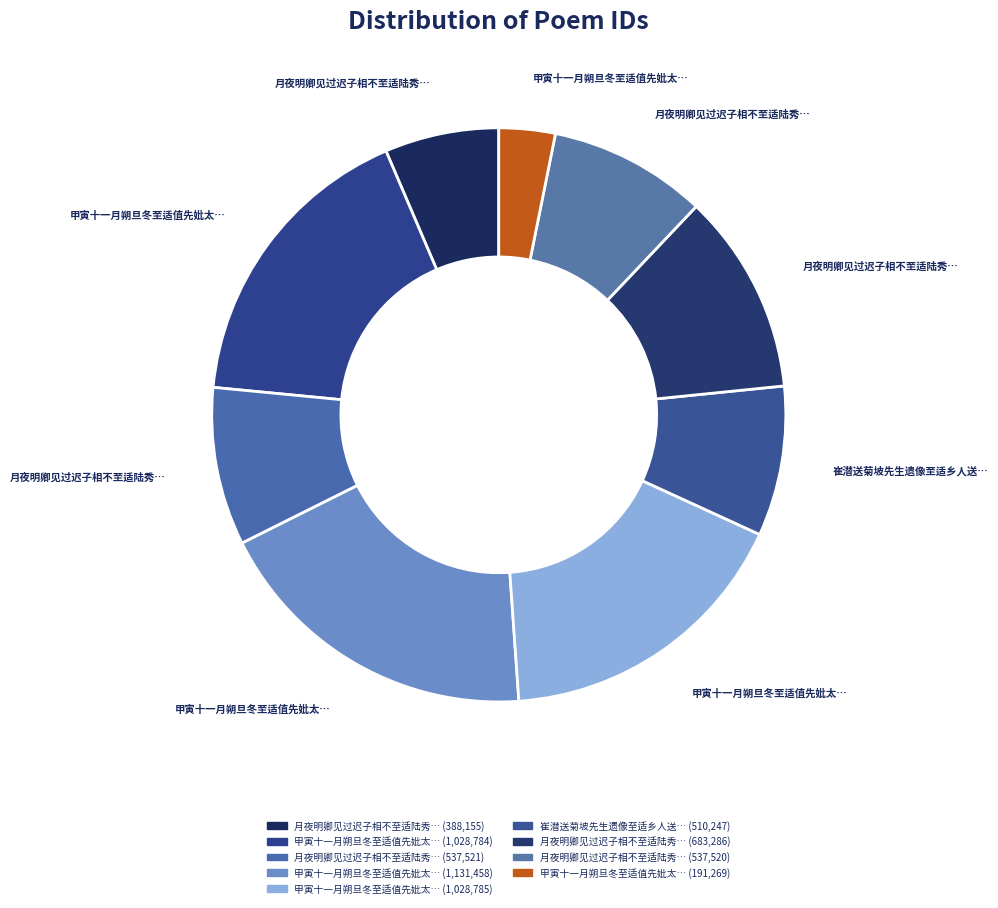

Is there any slice that represents more than half of the pie?

No